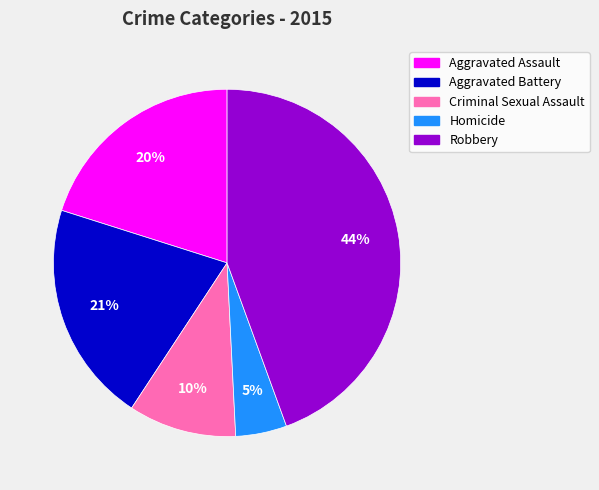

Combined, do Aggravated Battery and Criminal Sexual Assault account for over 50%?

No